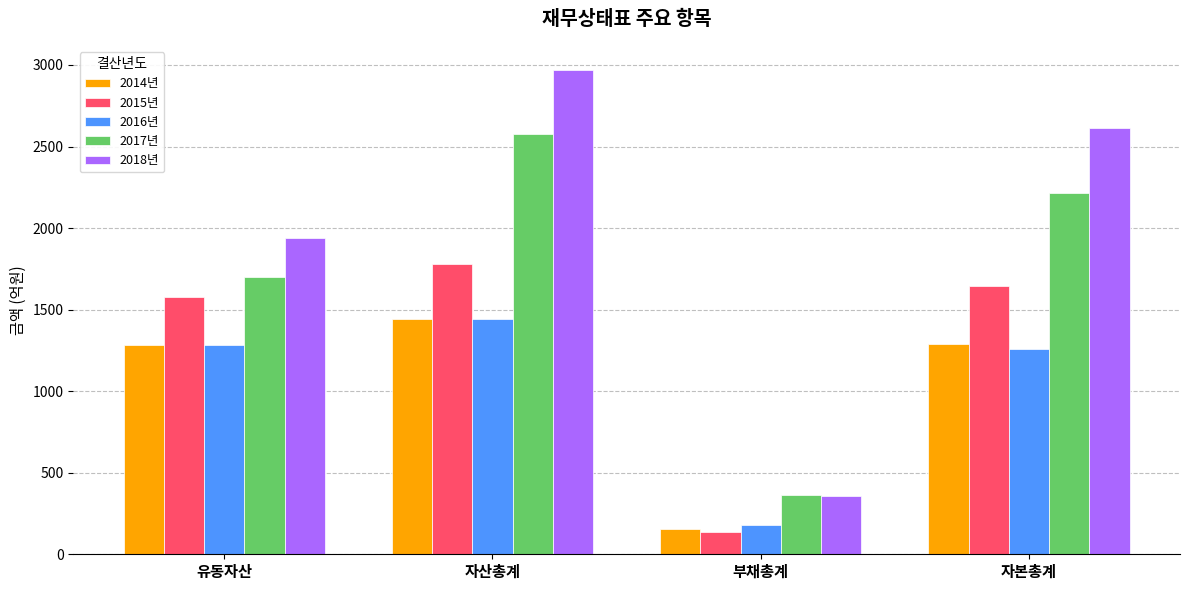

What are all the series names shown in the legend?

2014년, 2015년, 2016년, 2017년, 2018년